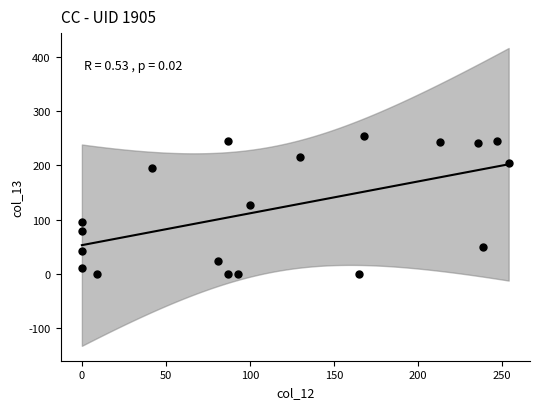

What is the range of X values (max minus min)?

254